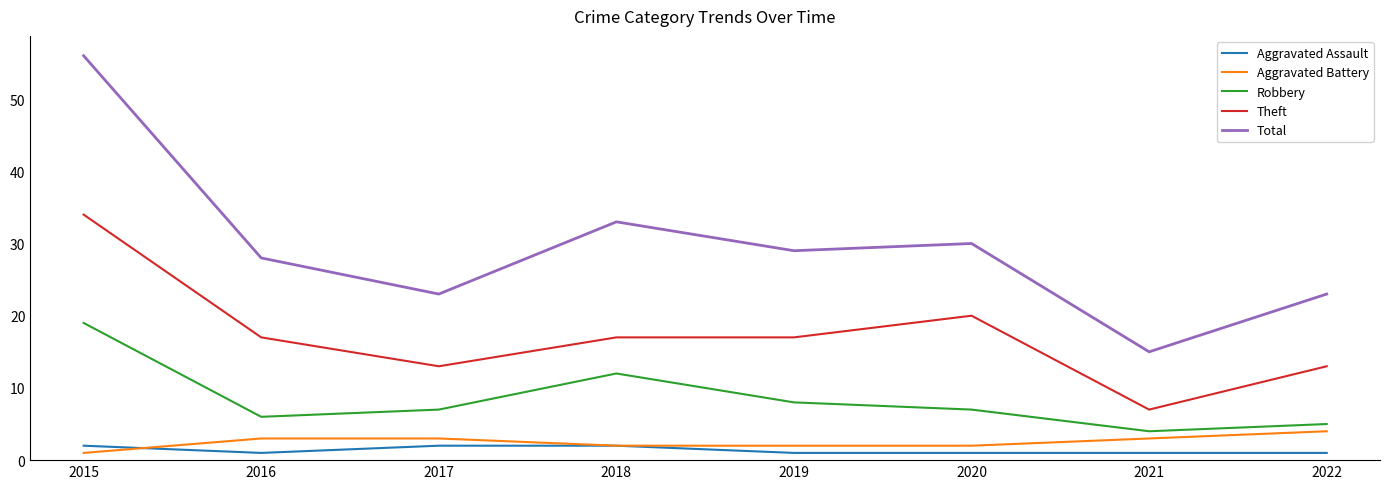

How many interior local valleys does the Total series have?

3